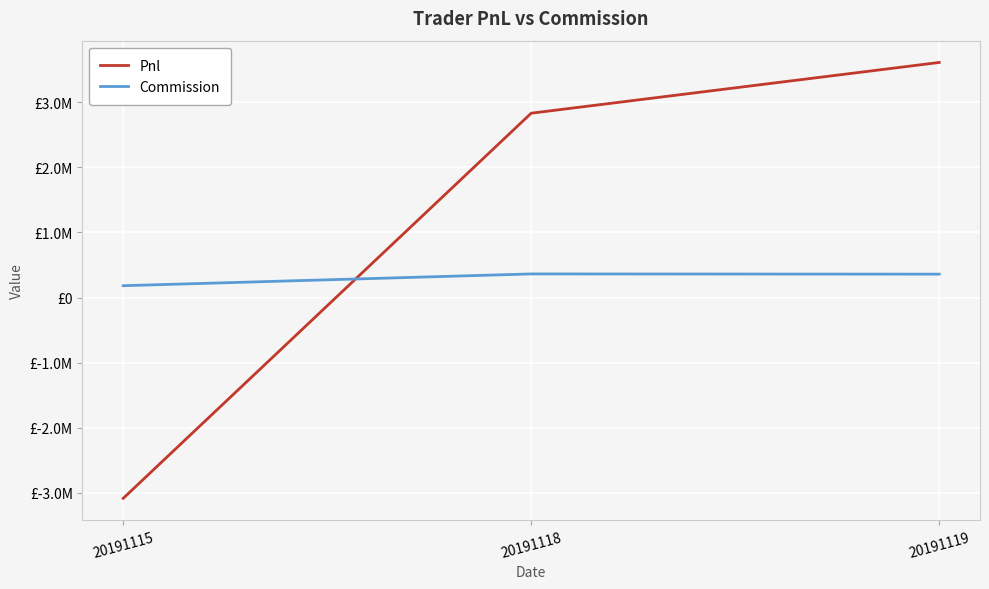

The Pnl series shows -5227635.3 at 20191115. True or false?

False